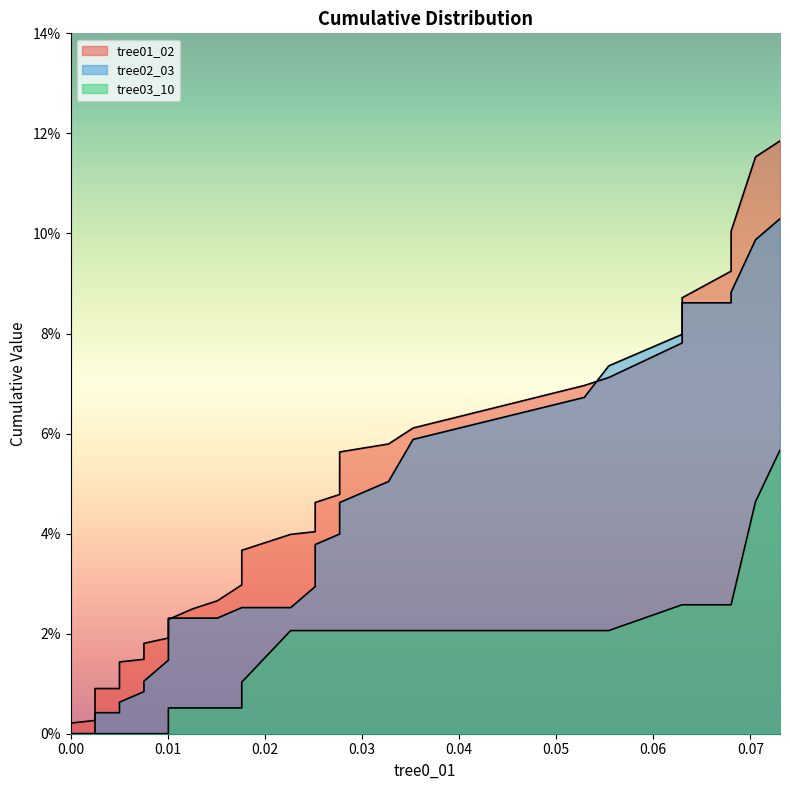

Reading left to right, list all the values displayed in this chart.

tree01_02: 0.0	0.0	0.0	0.0	0.0	0.0	0.0	0.0	0.0	0.0	0.0	0.0	0.0	0.0	0.0	0.0	0.0	0.0	0.0	0.0	0.0	0.0	0.0	0.0	0.0	0.0	0.0	0.0	0.1	0.1	0.1	0.1	0.1	0.1	0.1	0.1	0.1	0.1	0.1	0.1
tree02_03: 0.0	0.0	0.0	0.0	0.0	0.0	0.0	0.0	0.0	0.0	0.0	0.0	0.0	0.0	0.0	0.0	0.0	0.0	0.0	0.0	0.0	0.0	0.0	0.0	0.0	0.0	0.0	0.0	0.0	0.0	0.1	0.1	0.1	0.1	0.1	0.1	0.1	0.1	0.1	0.1
tree03_10: 0.0	0.0	0.0	0.0	0.0	0.0	0.0	0.0	0.0	0.0	0.0	0.0	0.0	0.0	0.0	0.0	0.0	0.0	0.0	0.0	0.0	0.0	0.0	0.0	0.0	0.0	0.0	0.0	0.0	0.0	0.0	0.0	0.0	0.0	0.0	0.0	0.0	0.0	0.0	0.1